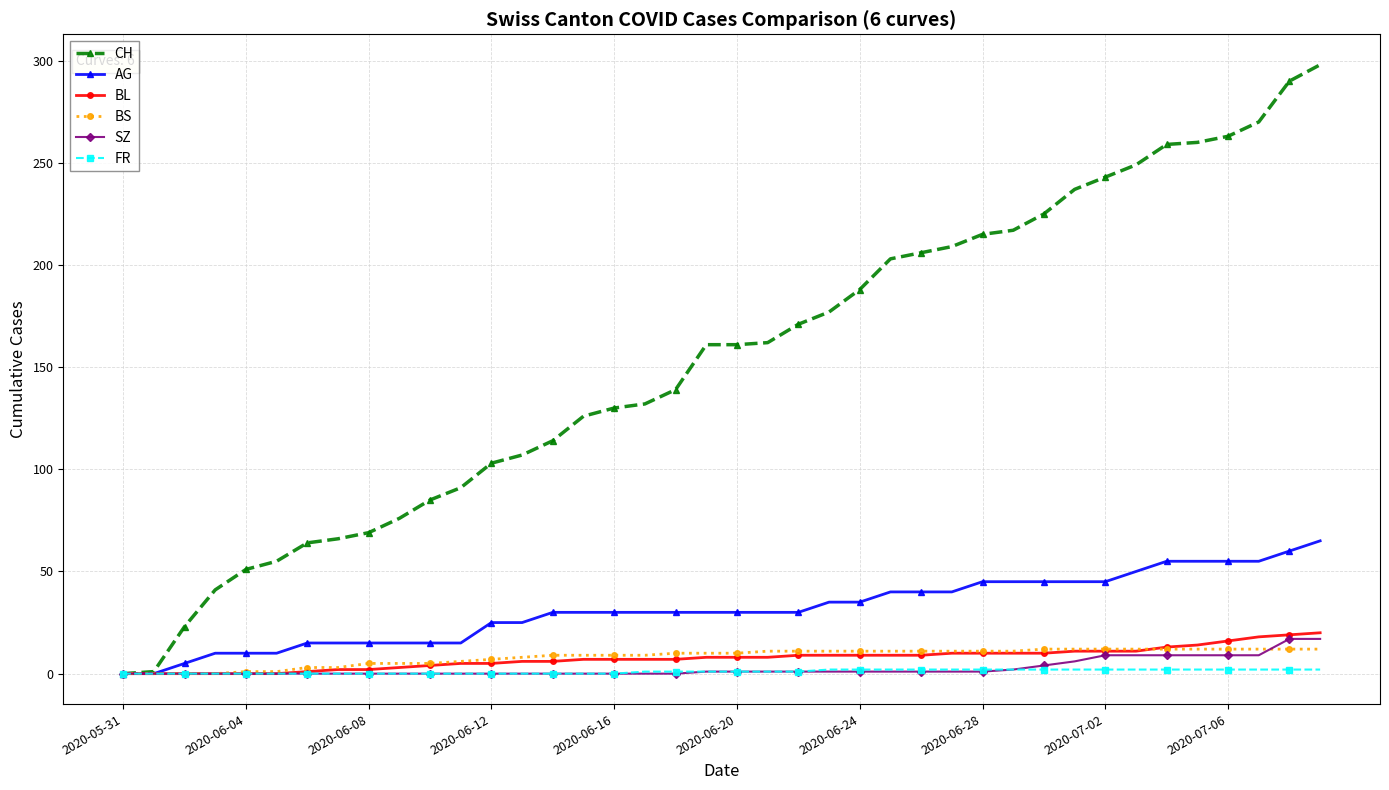

Which series has the widest spread of values?

CH